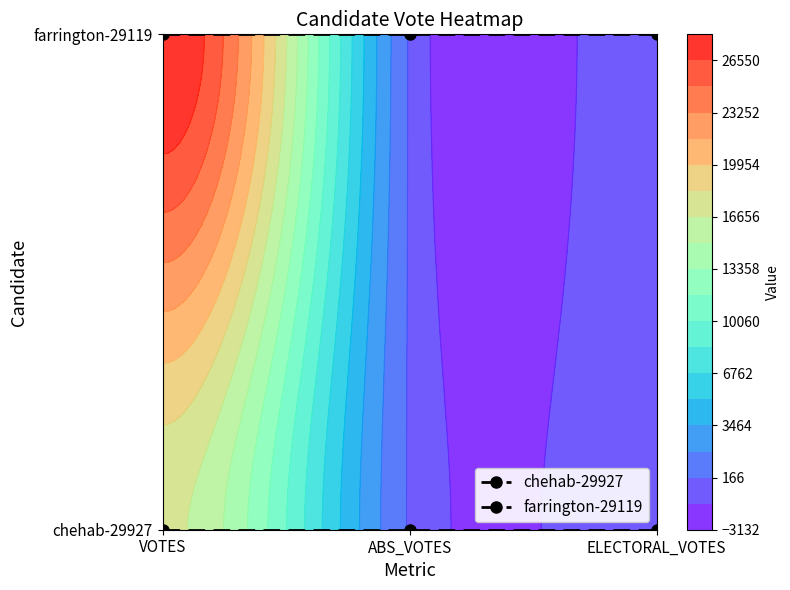

The value of farrington-29119 at ELECTORAL_VOTES is 0. True or false?

False